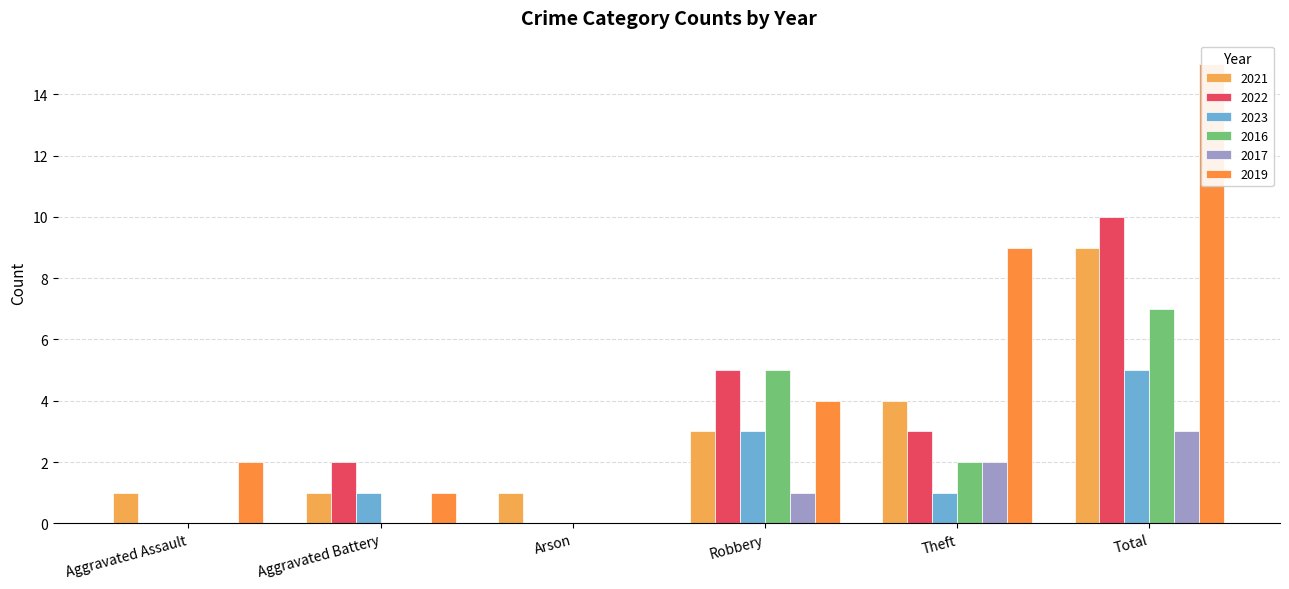

Which series has the largest range (max minus min)?

2019